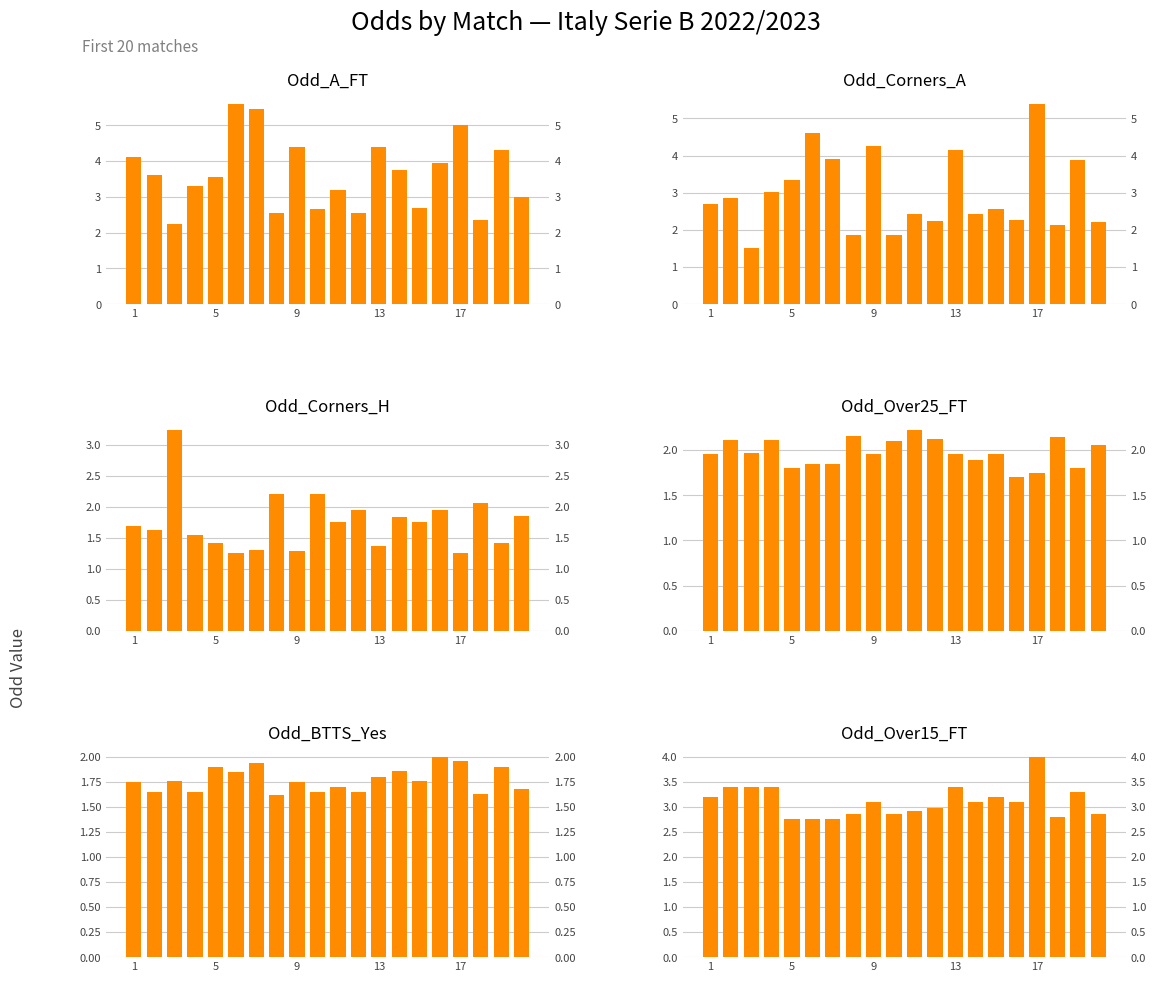

How many groups of bars are there?

20